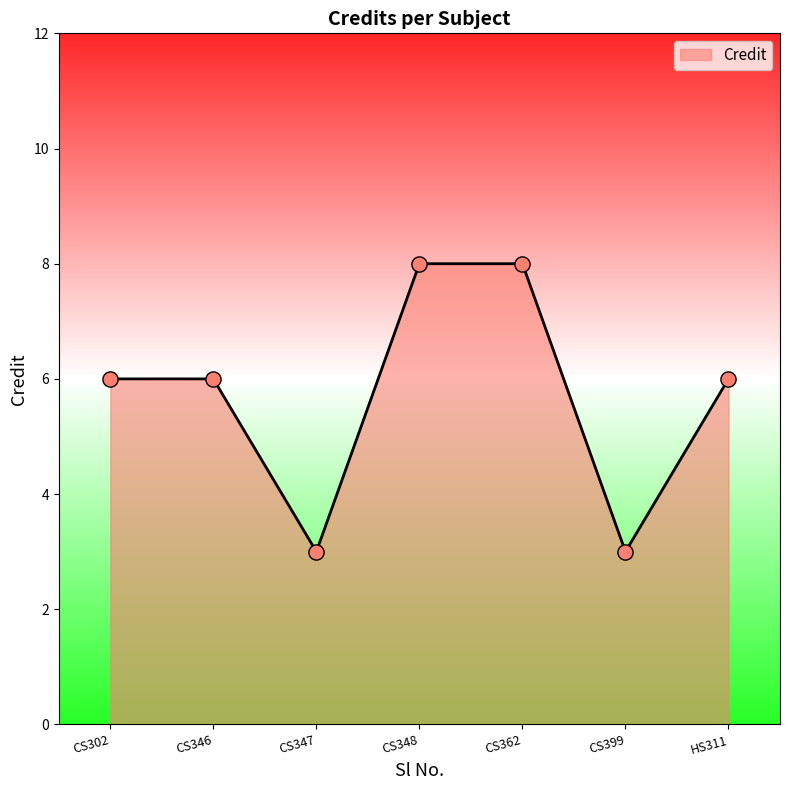

Approximately how many times larger is the value at CS399 compared to CS346?

0.5